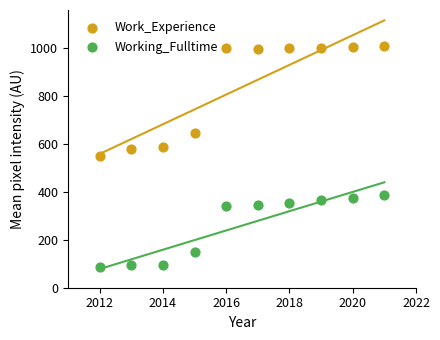

Which series reaches the minimum Y coordinate?

Working_Fulltime